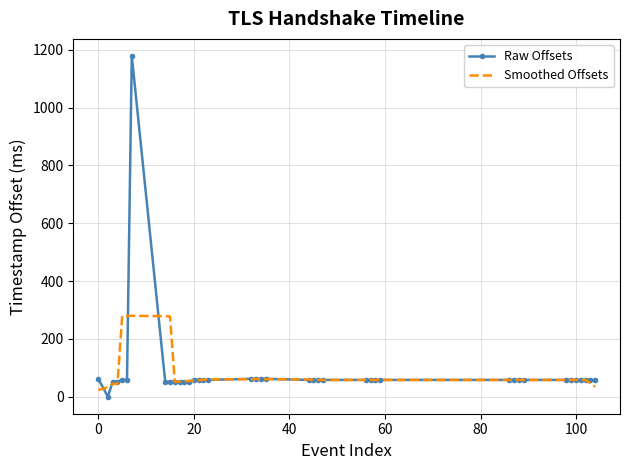

Rank the series by their maximum value, from highest to lowest.

Raw Offsets, Smoothed Offsets